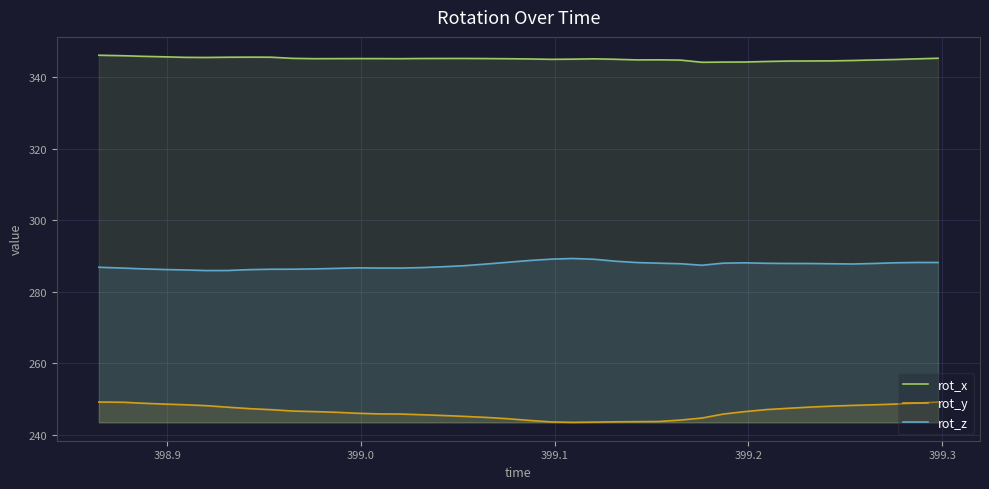

Rank the series by their average value, from highest to lowest.

rot_x, rot_z, rot_y